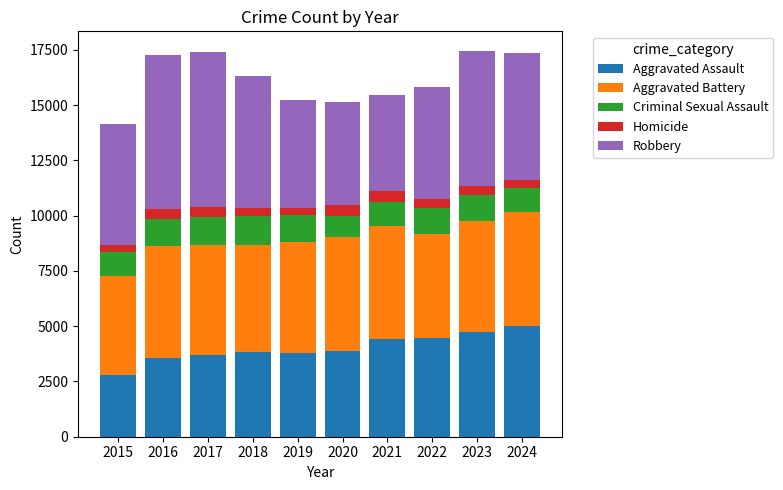

What is the total value across all series at 2021?

15469